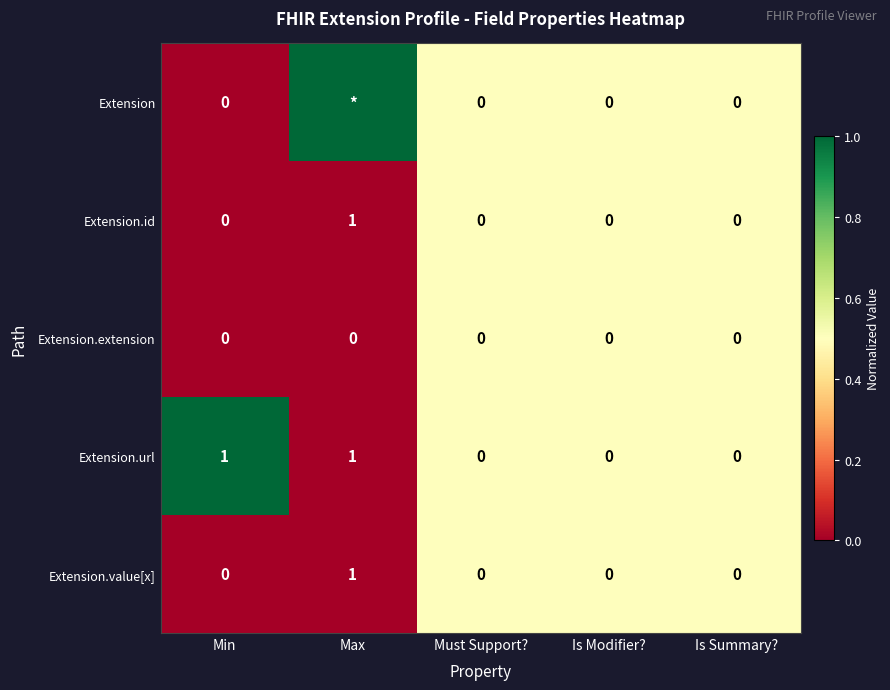

The Extension.value[x] series shows 0 at Max. True or false?

False